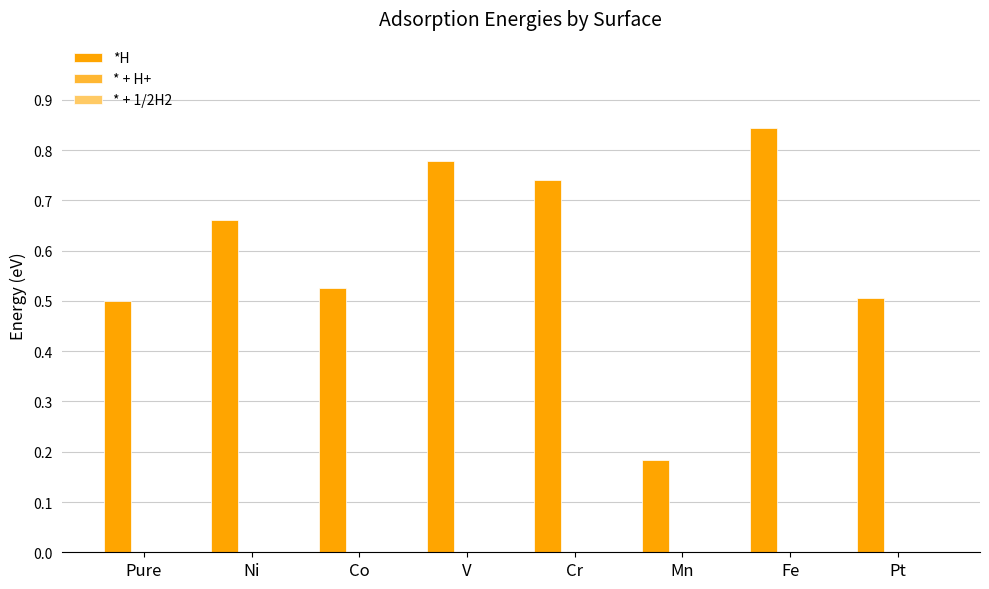

What is the sum of all values?

4.7